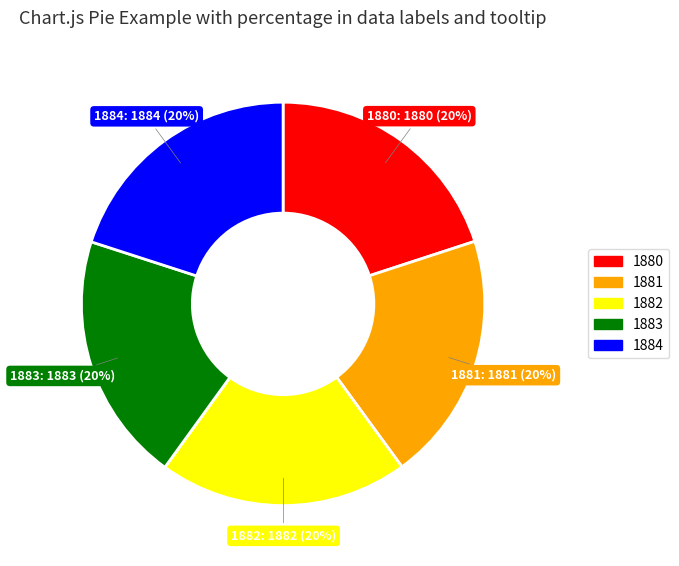

To the nearest percent, what percentage of the pie is 1880?

20%